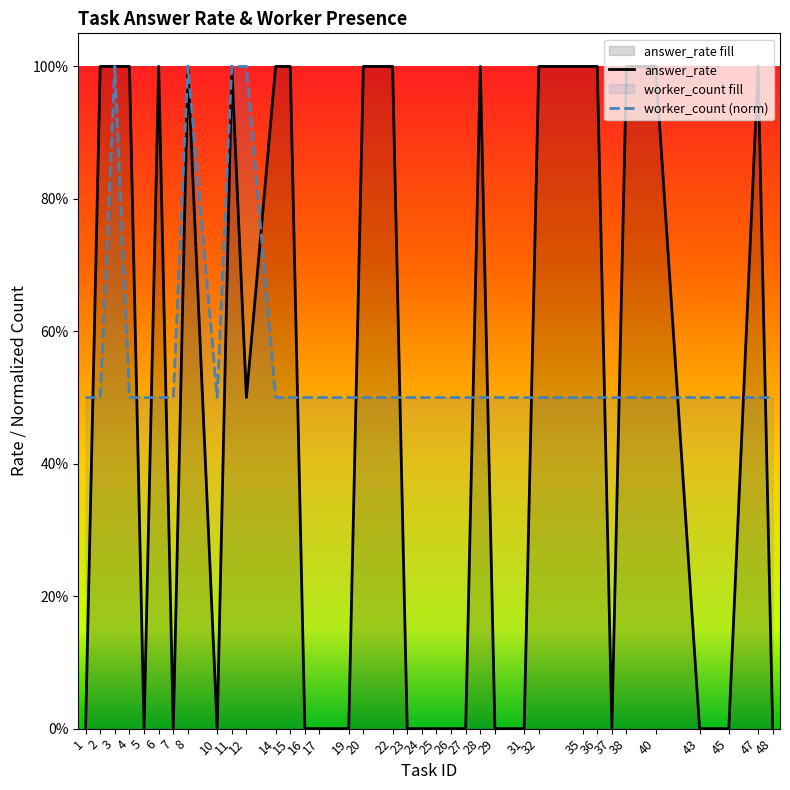

Which series has the largest total across all categories?

worker_count (norm)